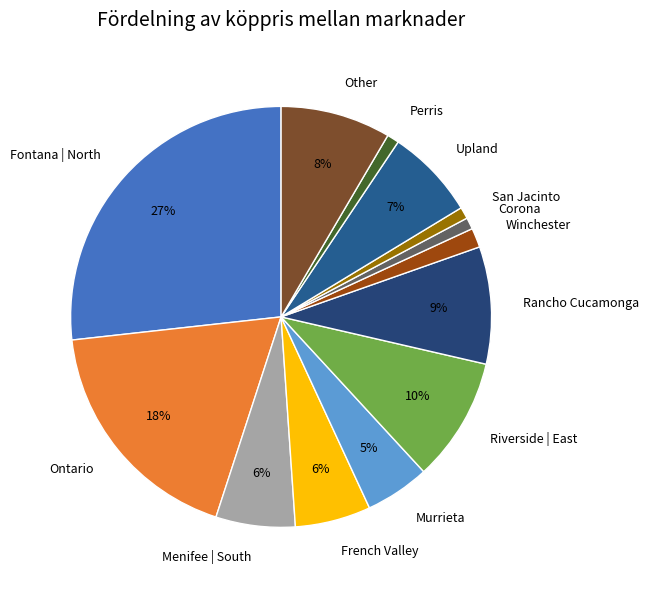

Which slice is the largest?

Fontana | North